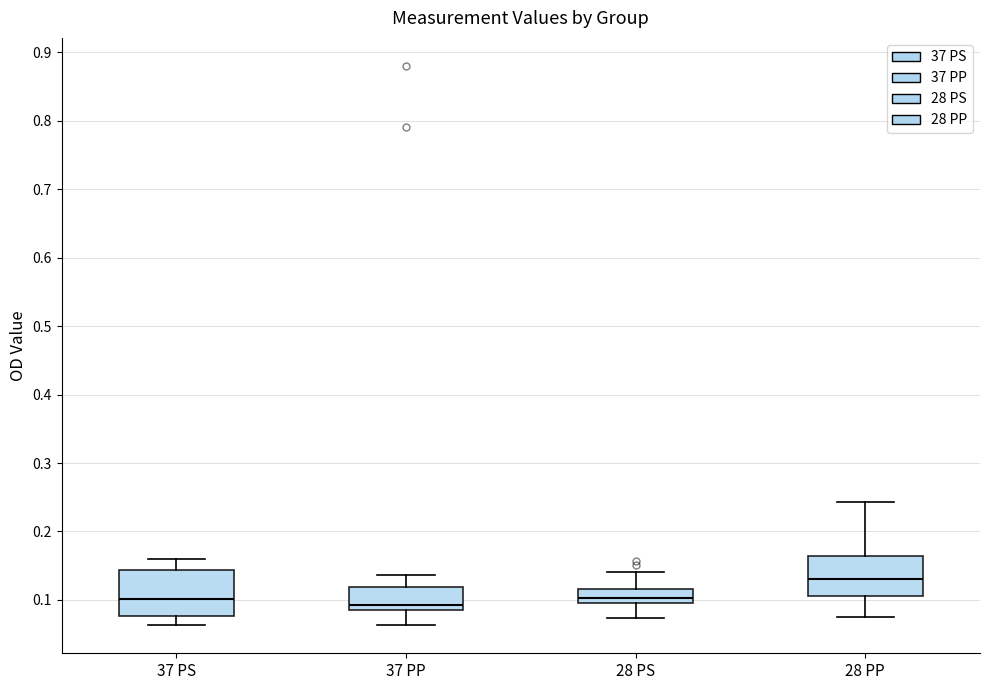

Reading left to right, read every box against the y-axis: the position of its median line, the range the box covers, and the ends of its whiskers. The values are not printed on the chart, so give them approximately, as read against the axis.

37 PS: median 0.10, box 0.08 to 0.14, whiskers 0.06 to 0.16
37 PP: median 0.09 (just above the box's lower edge), box 0.09 to 0.12, whiskers 0.06 to 0.14
28 PS: median 0.10 (just above the box's lower edge), box 0.10 to 0.12, whiskers 0.07 to 0.14
28 PP: median 0.13, box 0.11 to 0.16, whiskers 0.08 to 0.24